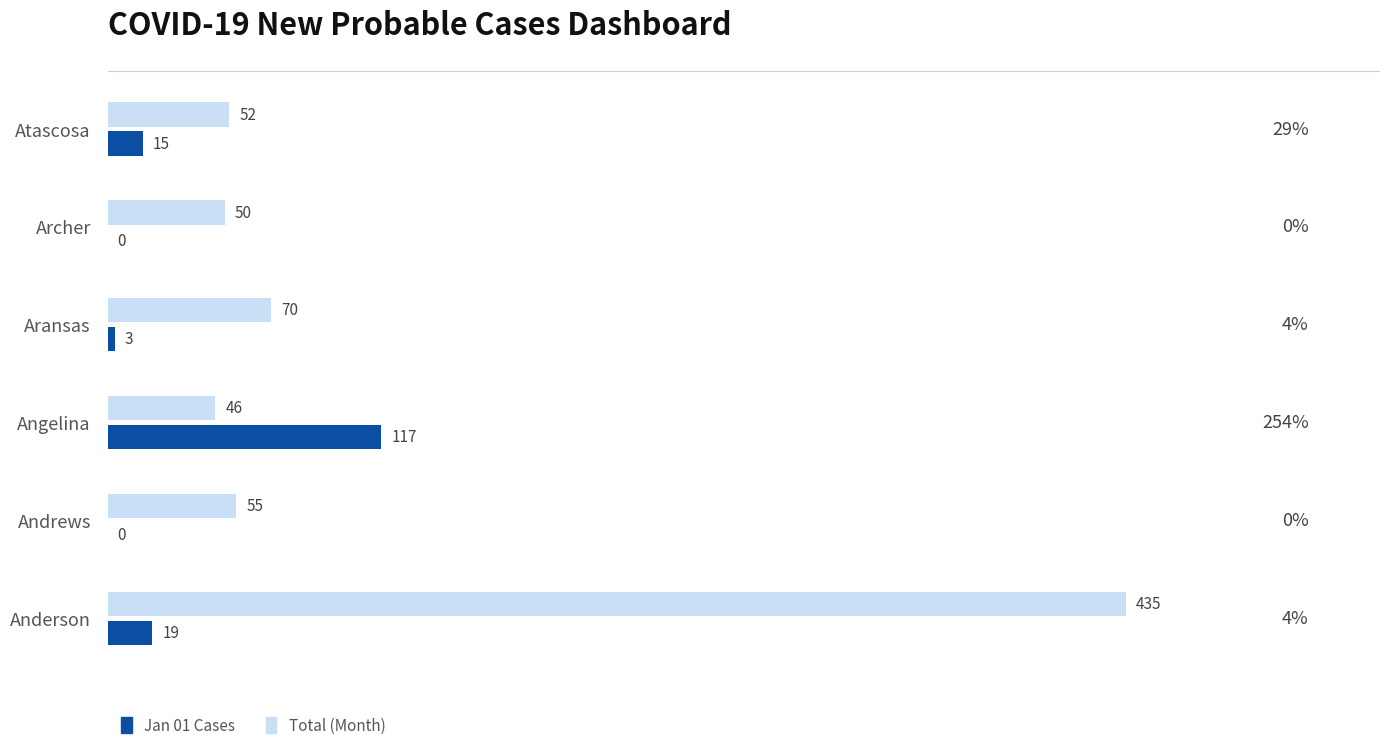

What is the total value across all series at Aransas?

73